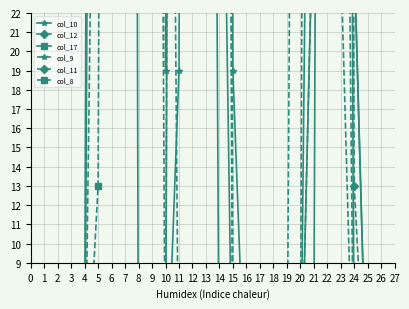

Which series has the largest total across all categories?

col_17